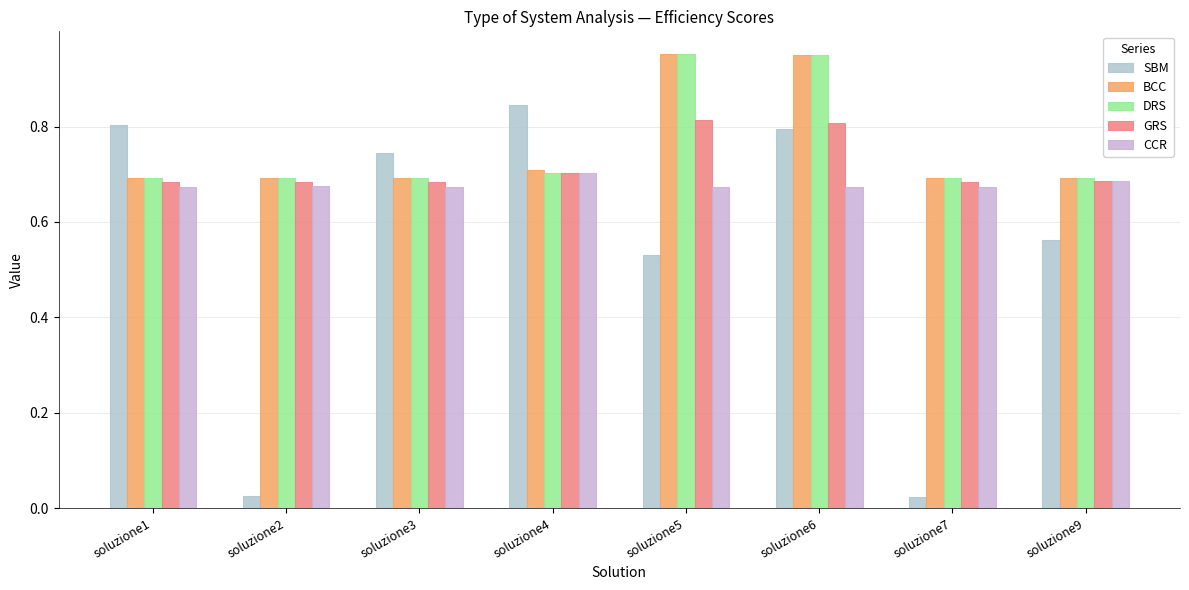

Which series has the widest spread of values?

SBM